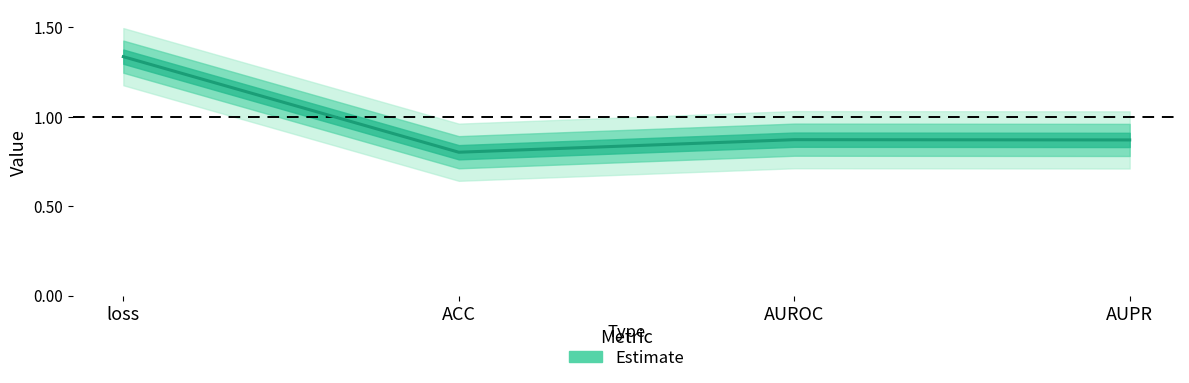

Where is the first local minimum?

ACC